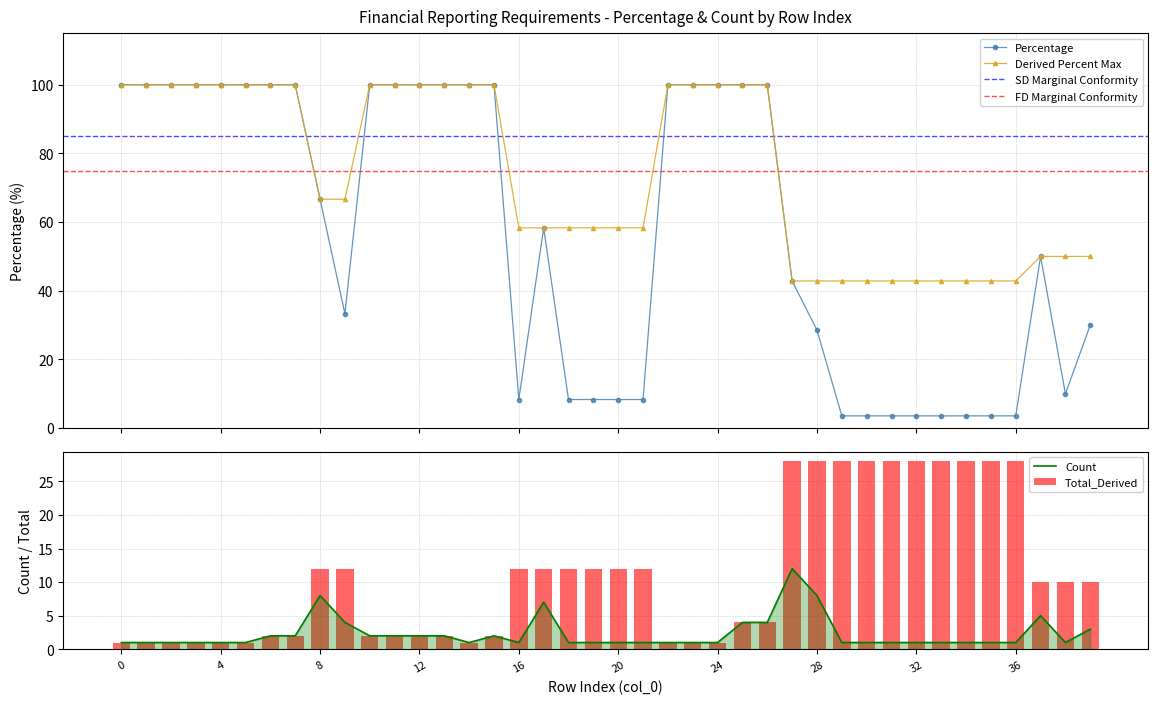

Is the value of Total_Derived at 24 greater than the value of Derived Percent Max at 12?

No